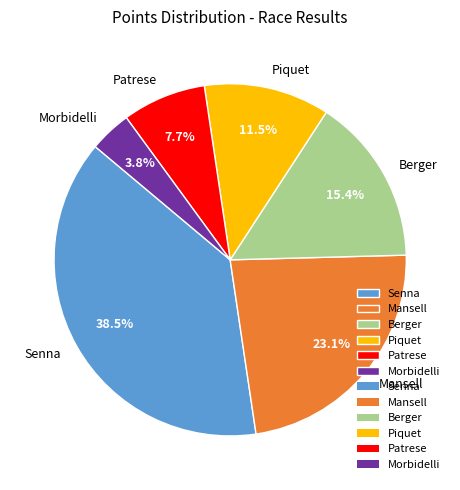

Between Berger and Mansell, which is larger?

Mansell